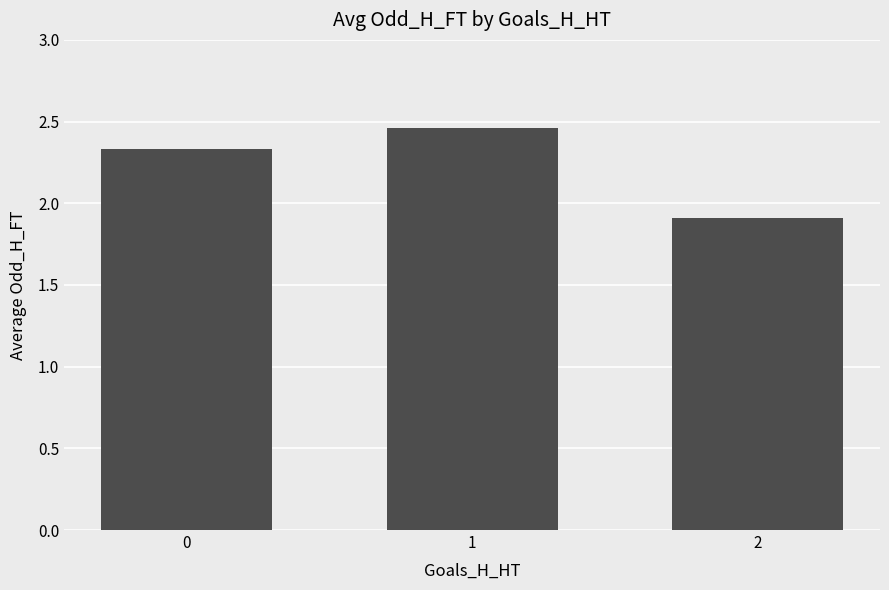

What is the difference between the maximum and second lowest values?

0.1